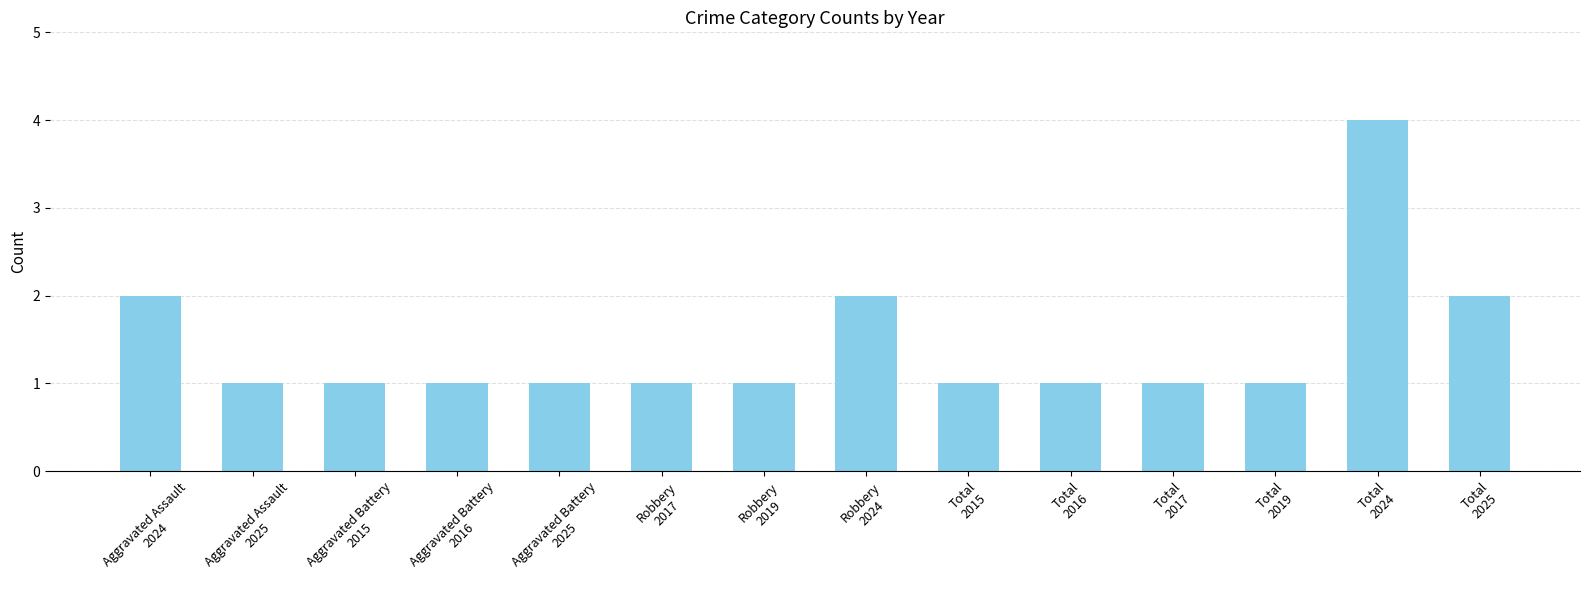

Reading left to right, transcribe all the data shown in this chart.

2	1	1	1	1	1	1	2	1	1	1	1	4	2